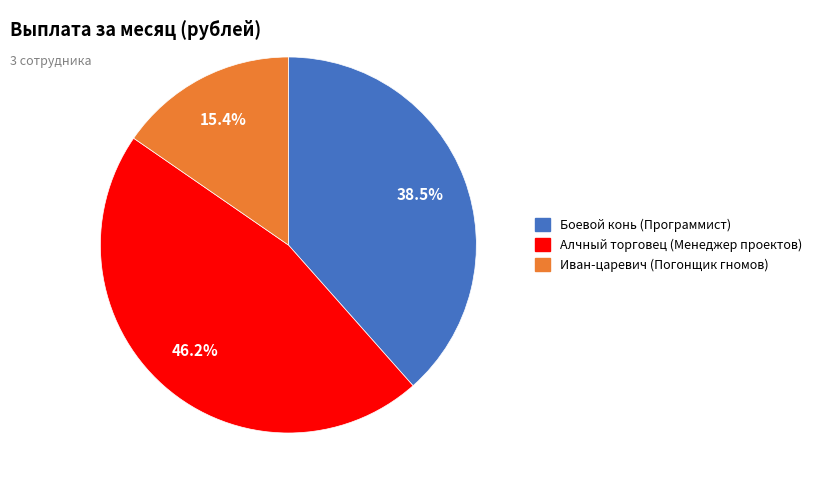

The Иван-царевич (Погонщик гномов) slice represents 15% of the pie. True or false?

True